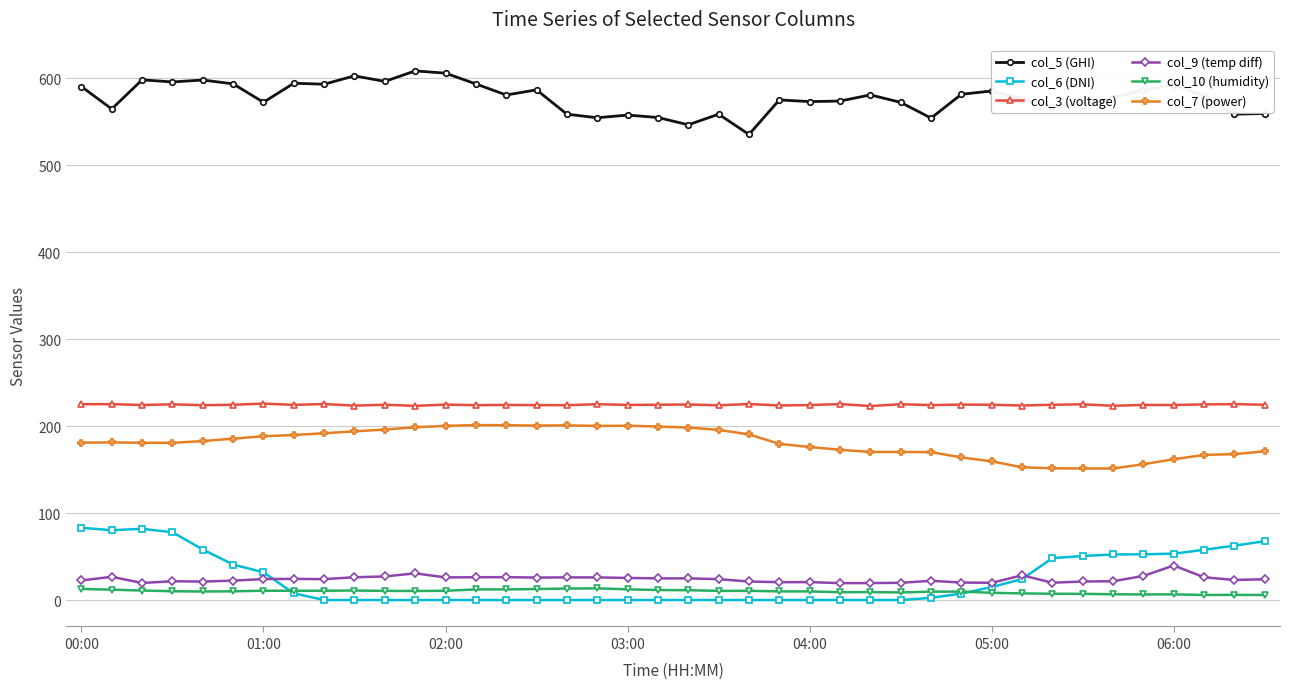

True or false: col_10 (humidity) has more than 2 points higher than both neighbors.

True